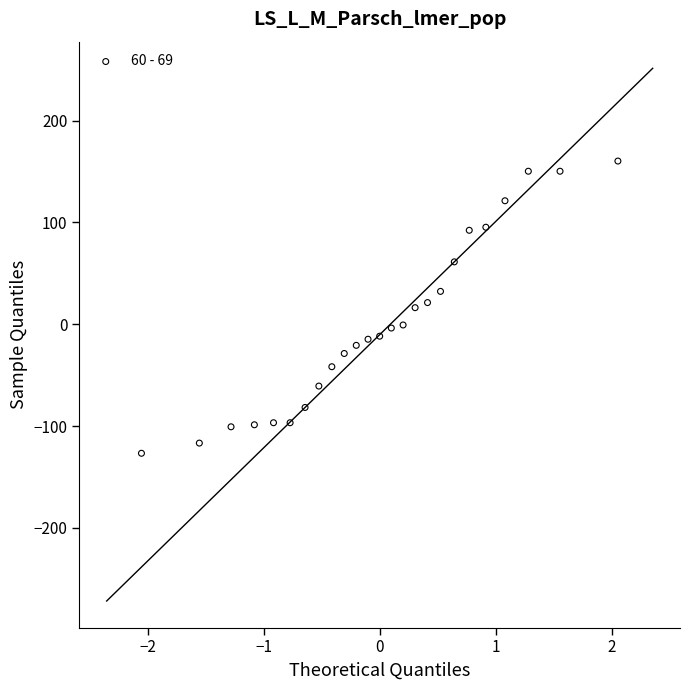

What is the range of Y values (max minus min)?

287.0